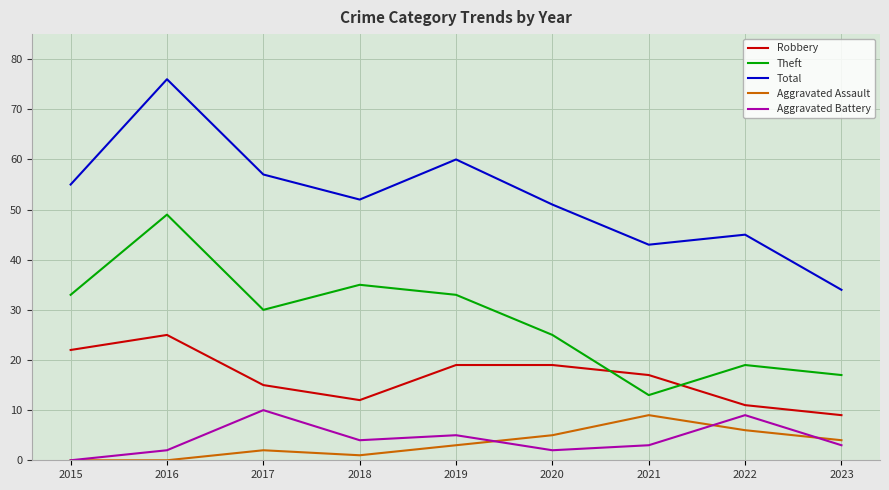

The Total series shows 52 at 2018. True or false?

True